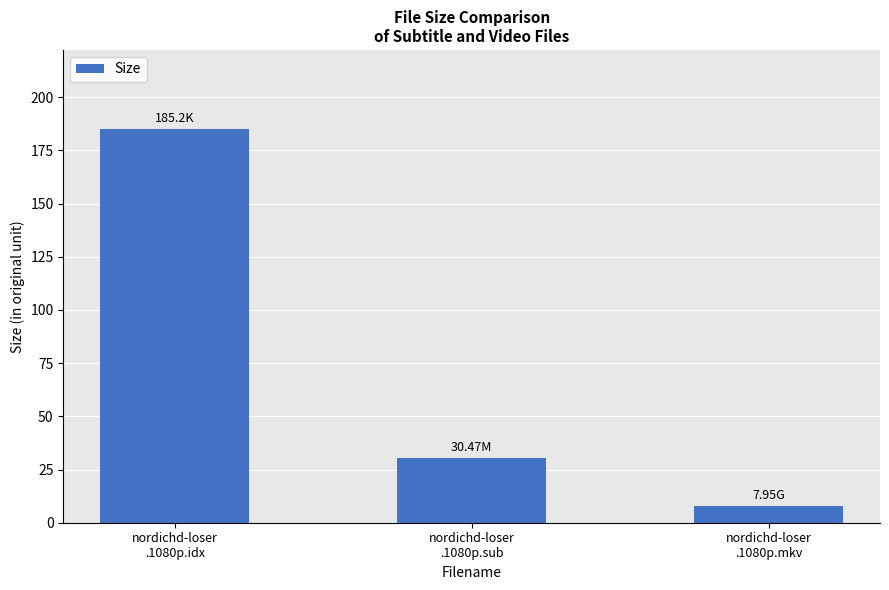

Between nordichd-loser
.1080p.mkv and nordichd-loser
.1080p.idx, which is larger?

nordichd-loser
.1080p.idx